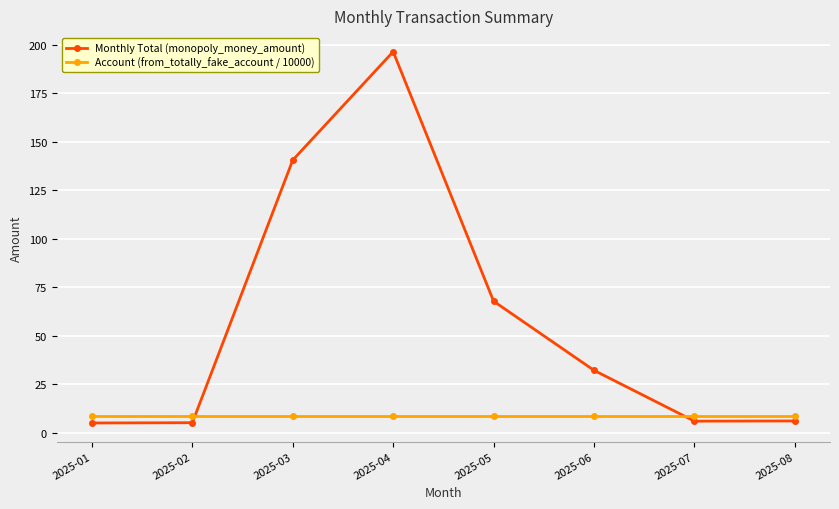

After their last crossing, which series has the higher values: Account (from_totally_fake_account / 10000) or Monthly Total (monopoly_money_amount)?

Account (from_totally_fake_account / 10000)